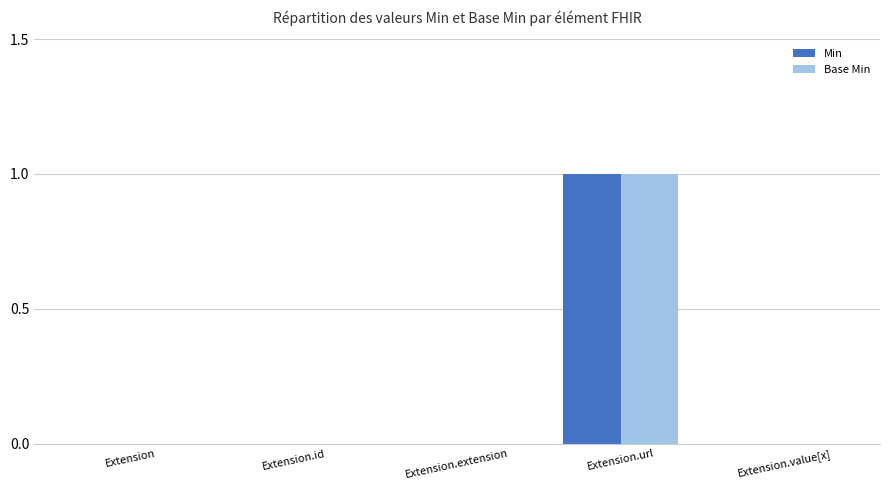

What are all the series names shown in the legend?

Min, Base Min